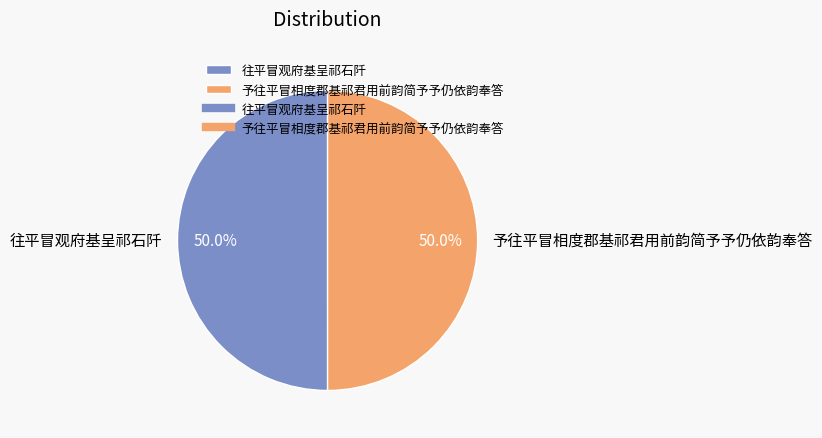

What is the ratio of the value at 予往平冒相度郡基祁君用前韵简予予仍依韵奉答 to the value at 往平冒观府基呈祁石阡?

1.0